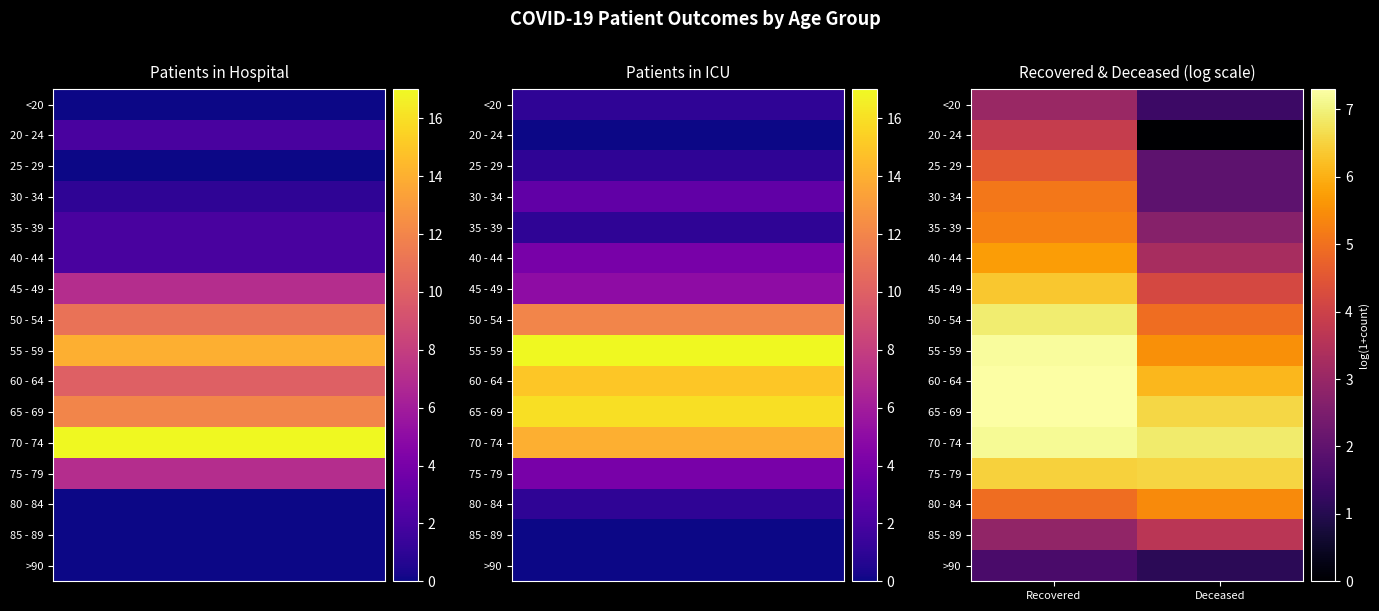

What is the greatest value displayed?

7.3